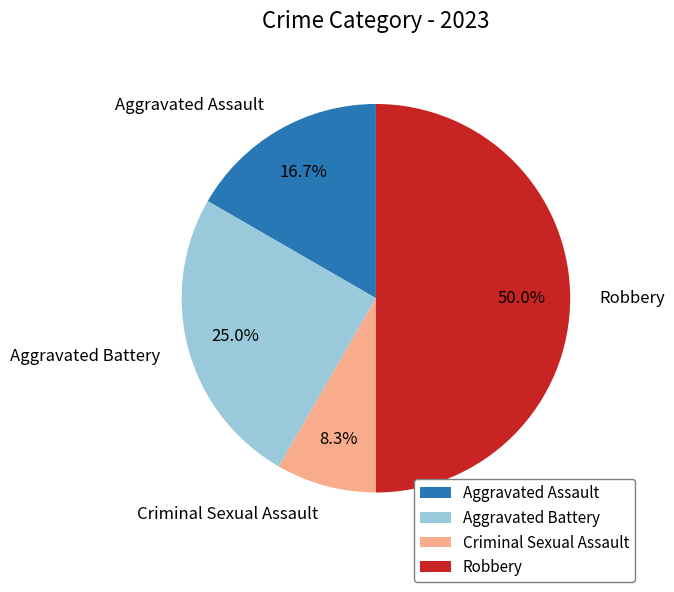

To the nearest percent, what percentage of the pie is Aggravated Assault?

17%